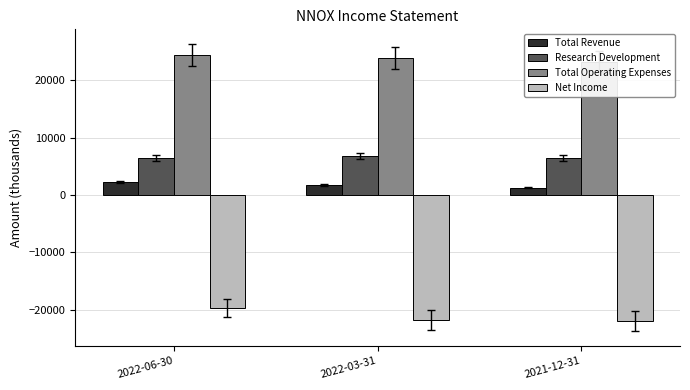

What is the label of the 1st bar from the left?

2022-06-30